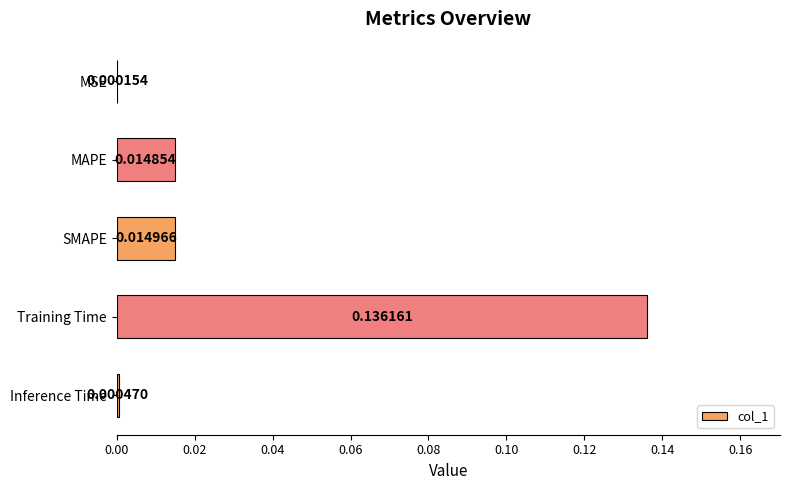

What is the change in value from MAPE to Training Time?

+0.1